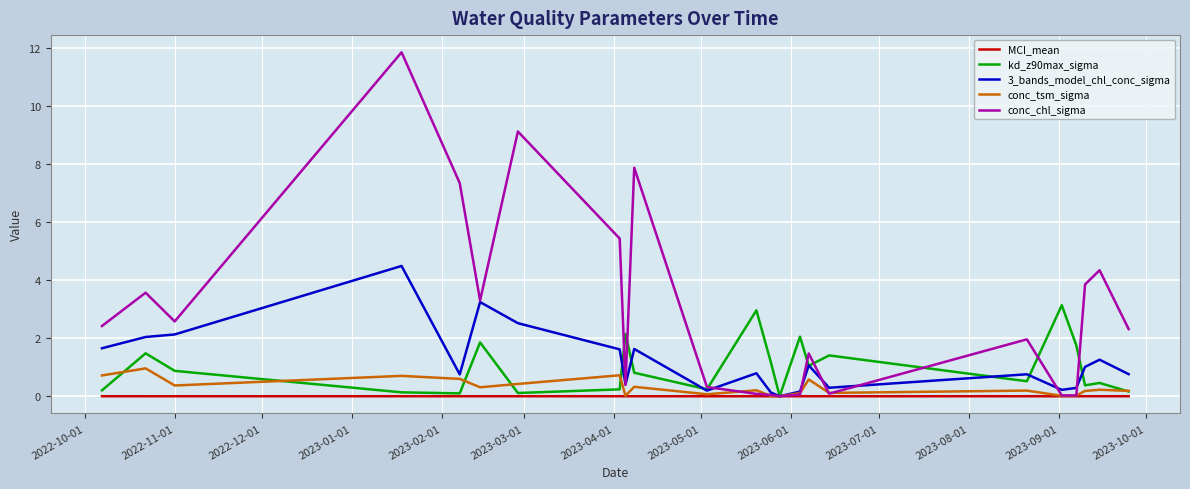

At how many categories does at least one series exceed 5?

5